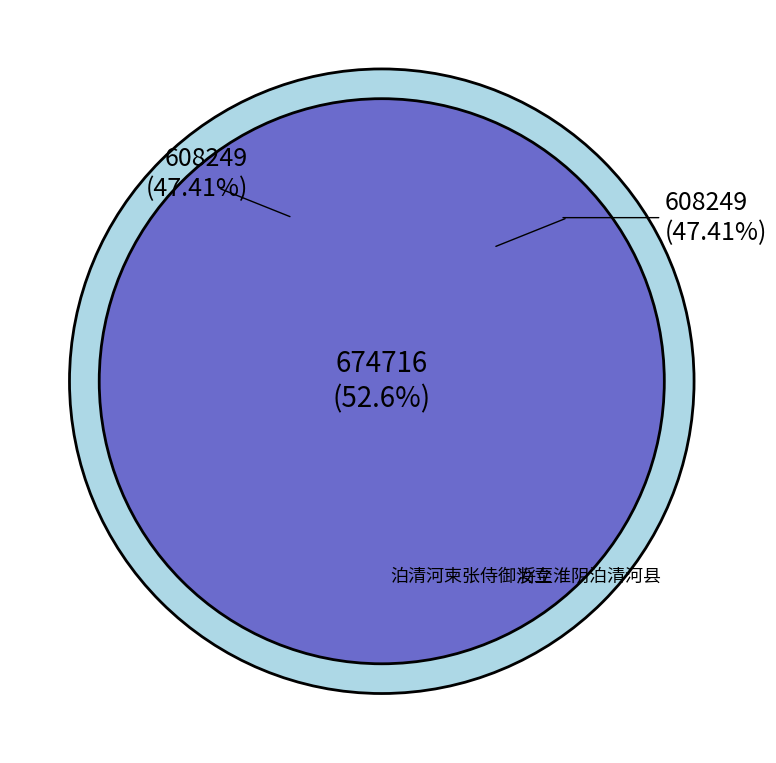

Rank the categories by value from lowest to highest.

将至淮阴泊清河县, 泊清河柬张侍御汝立